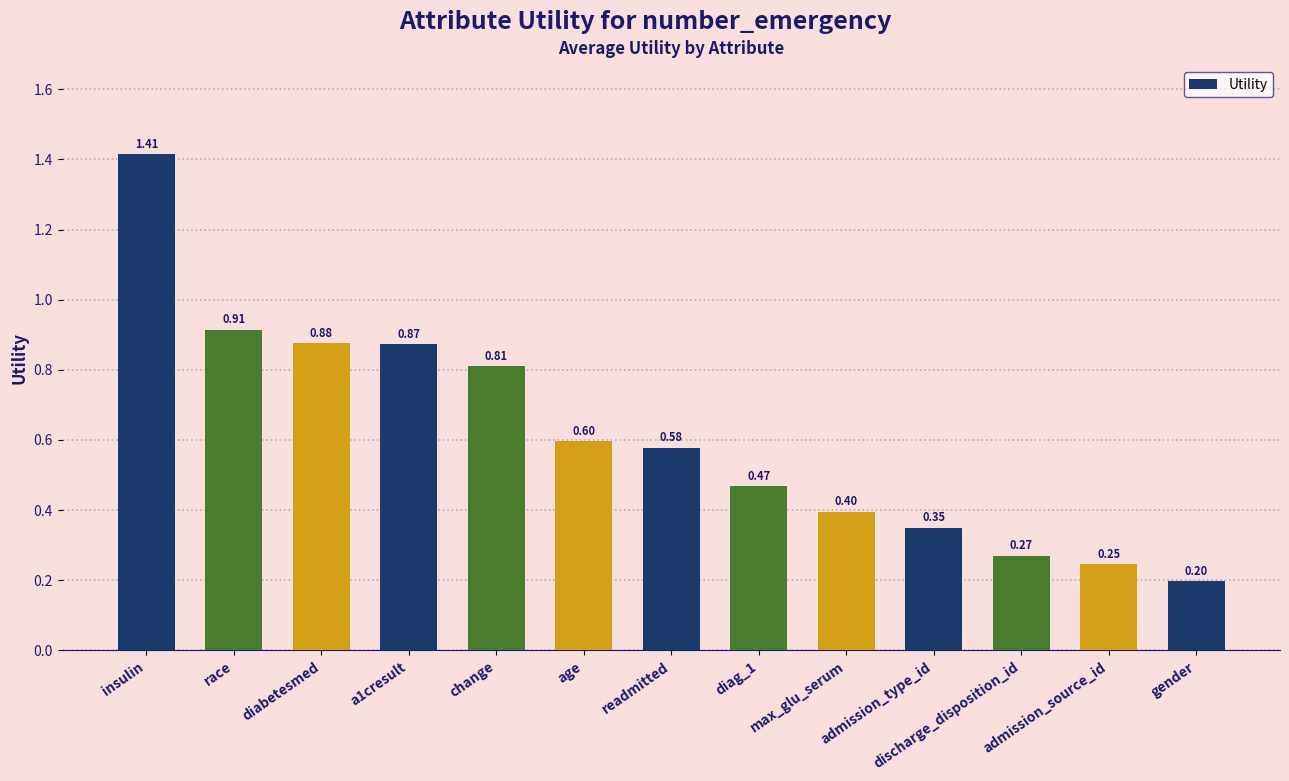

What is the label of the 4th bar from the right?

admission_type_id